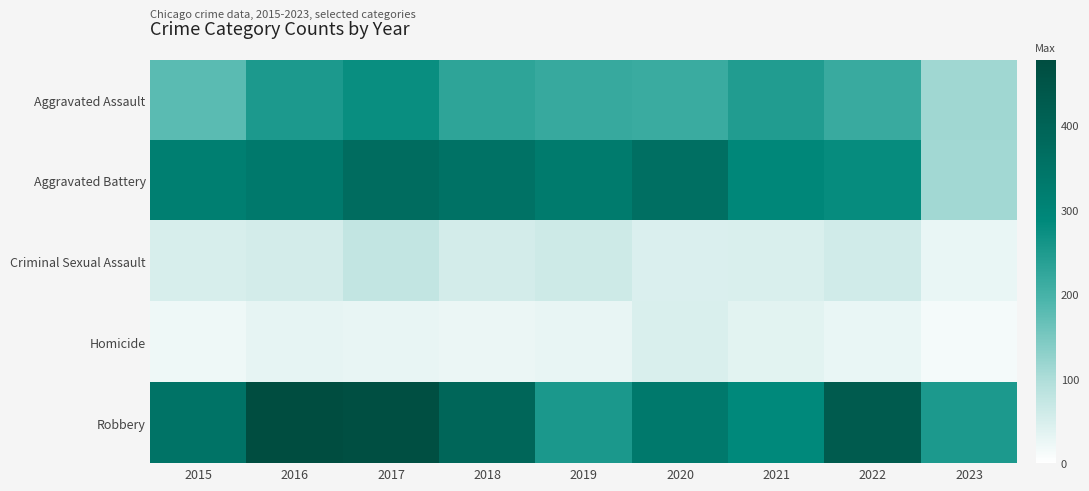

Reading right to left, transcribe all the data shown in this chart.

Aggravated Assault: 2023=113	2022=216	2021=246	2020=214	2019=217	2018=229	2017=275	2016=252	2015=179
Aggravated Battery: 2023=112	2022=280	2021=293	2020=361	2019=327	2018=353	2017=371	2016=331	2015=315
Criminal Sexual Assault: 2023=27	2022=58	2021=47	2020=45	2019=63	2018=56	2017=75	2016=56	2015=50
Homicide: 2023=14	2022=27	2021=37	2020=48	2019=29	2018=26	2017=29	2016=30	2015=21
Robbery: 2023=251	2022=428	2021=286	2020=331	2019=253	2018=390	2017=469	2016=478	2015=350